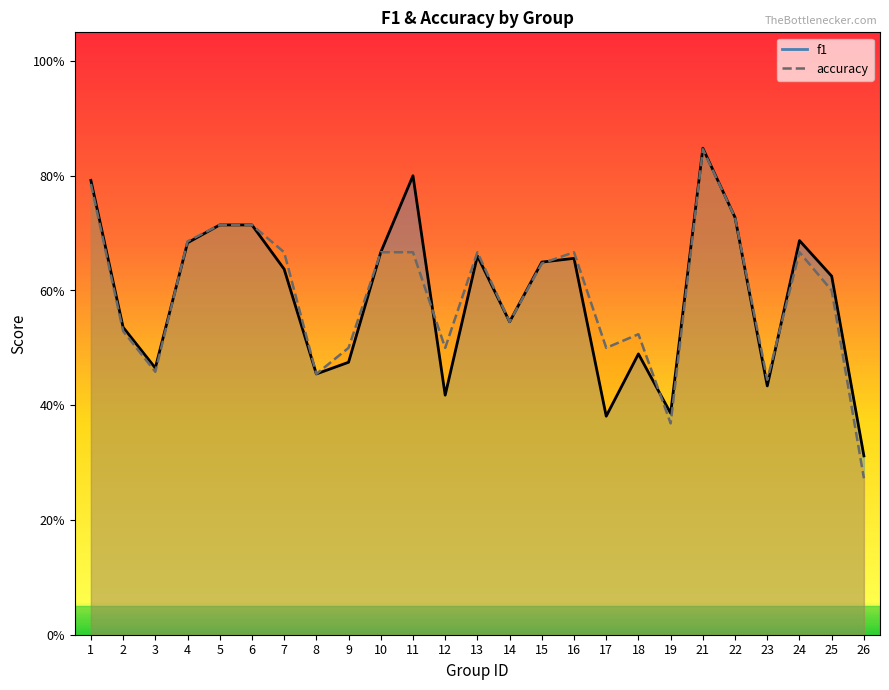

At which category is the sum across all series the highest?

21